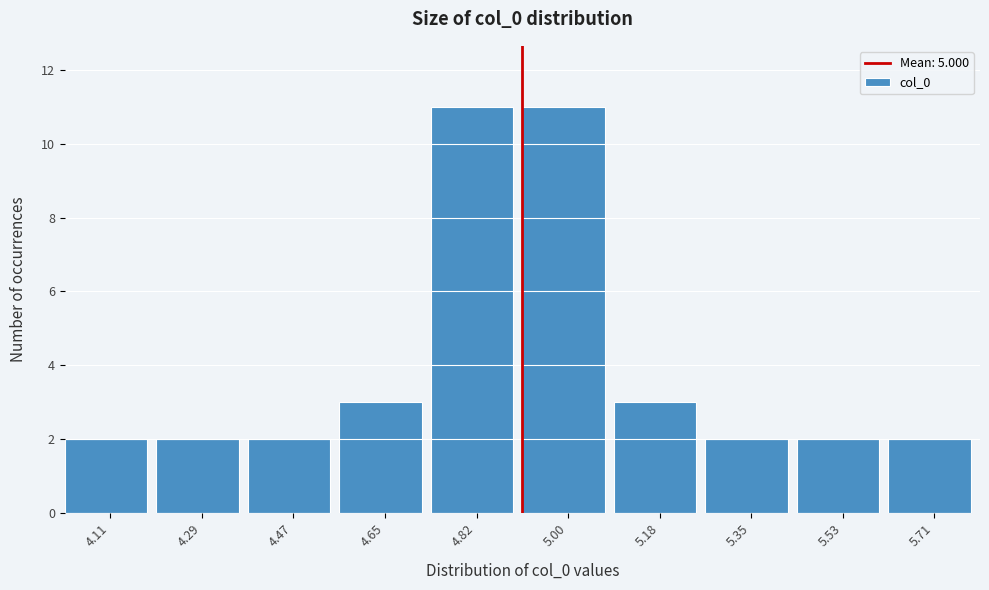

Reading left to right, extract all data points from this chart.

2	2	2	3	11	11	3	2	2	2